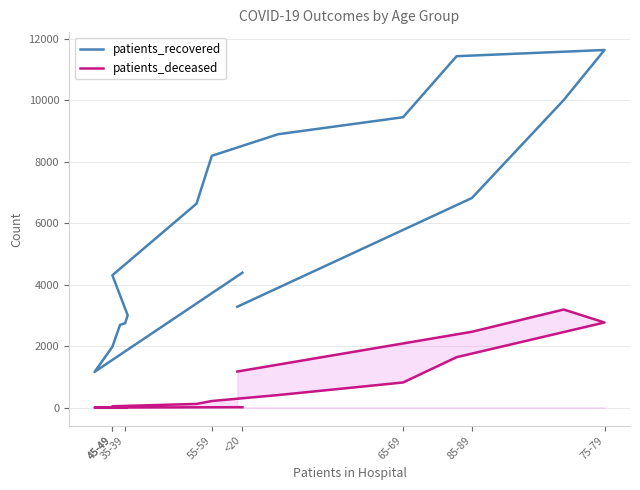

Does the chart have visible grid lines?

Yes